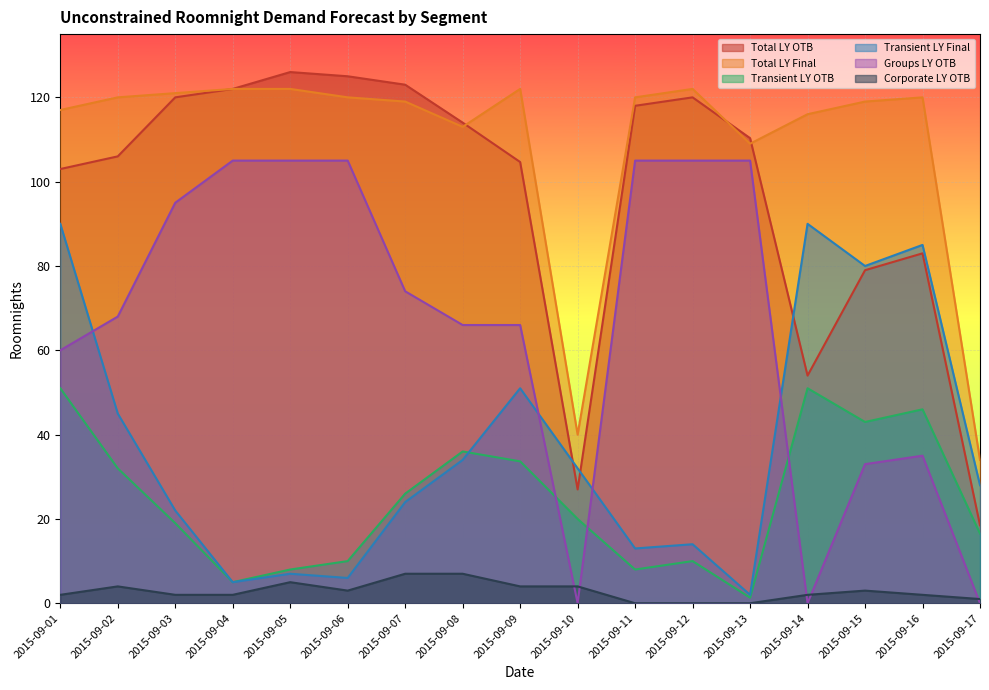

How many interior local peaks does the Groups LY OTB series have?

1